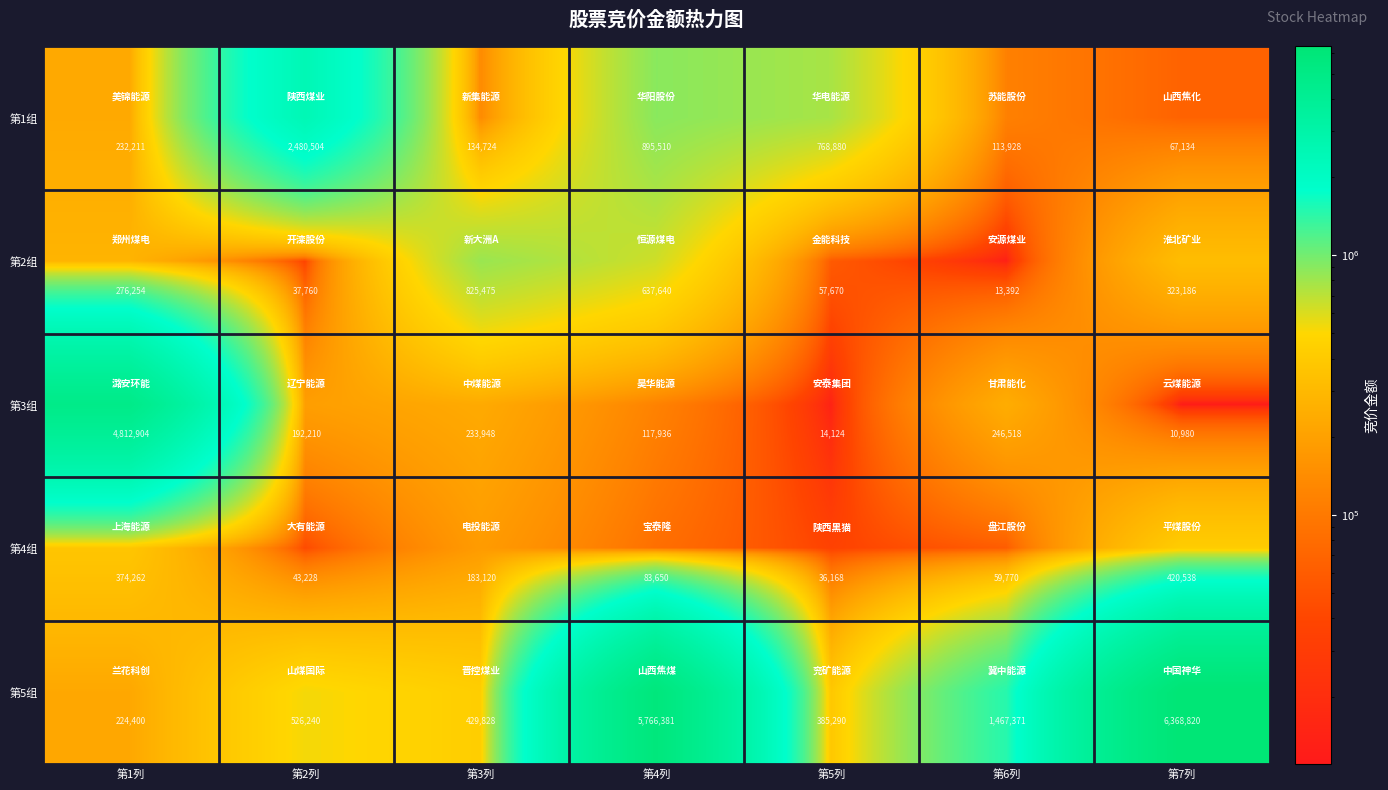

Which series has the widest spread of values?

第5组